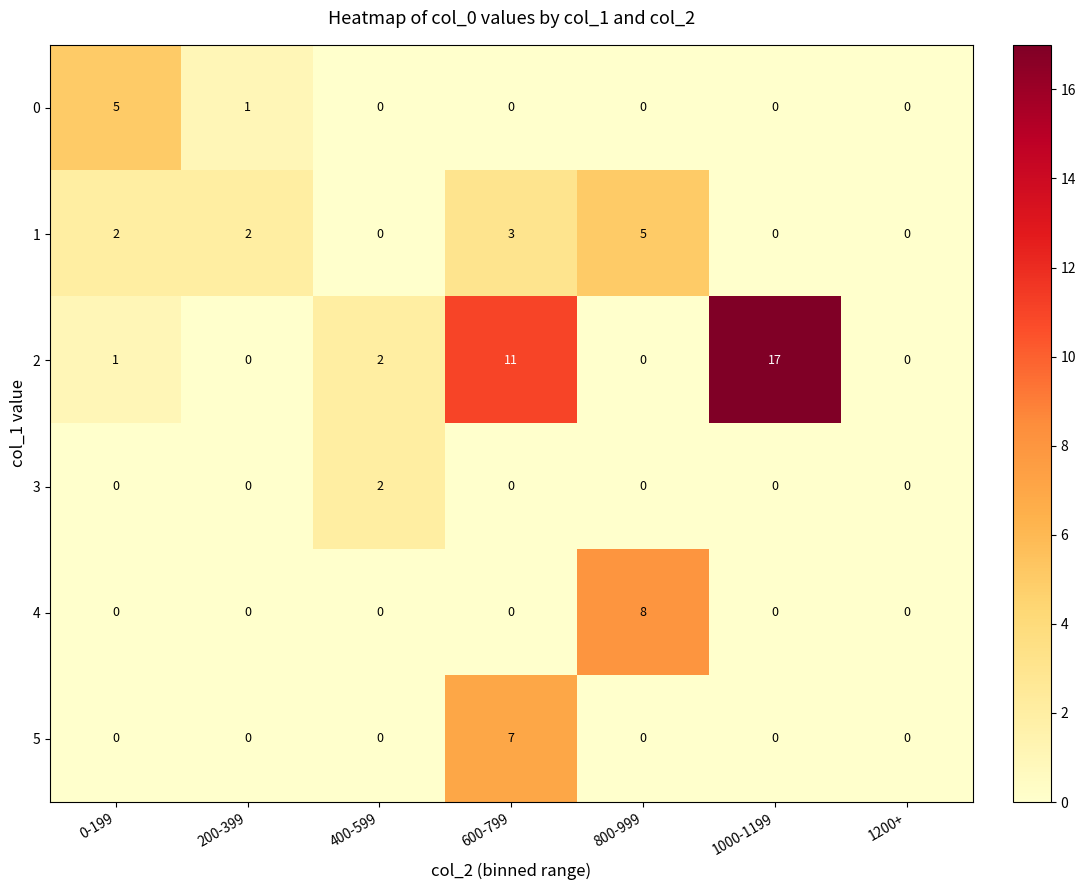

The value of 2 at 400-599 is 1. True or false?

False